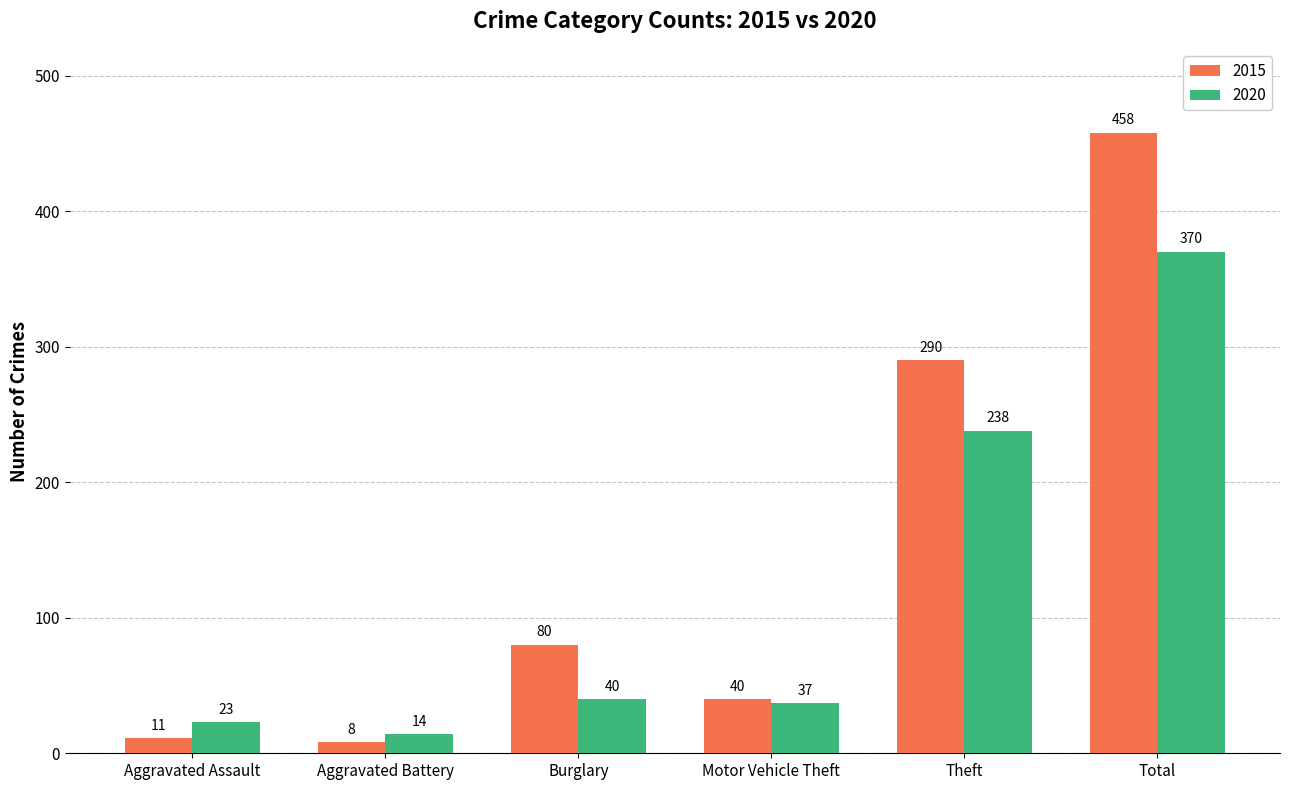

The value of 2020 at Burglary is 40. True or false?

True